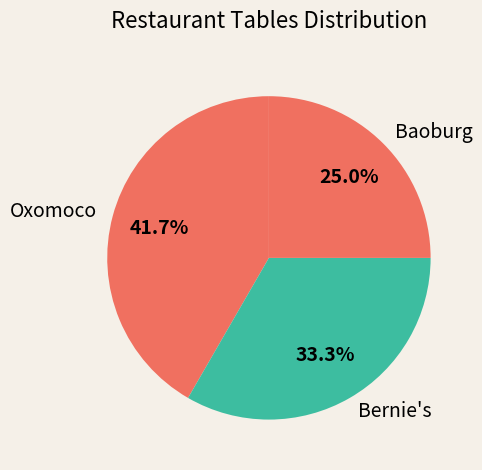

To the nearest percent, what percentage of the pie is Oxomoco?

42%